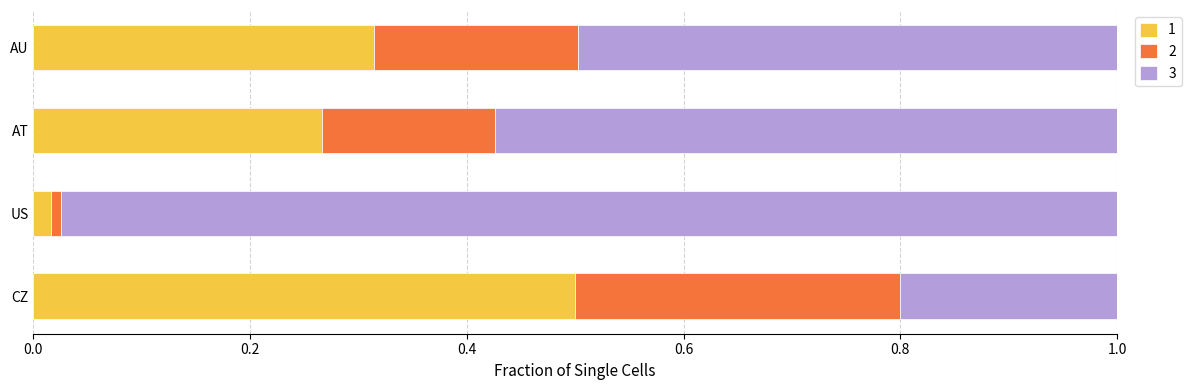

What is the highest value of the 1 series?

0.5